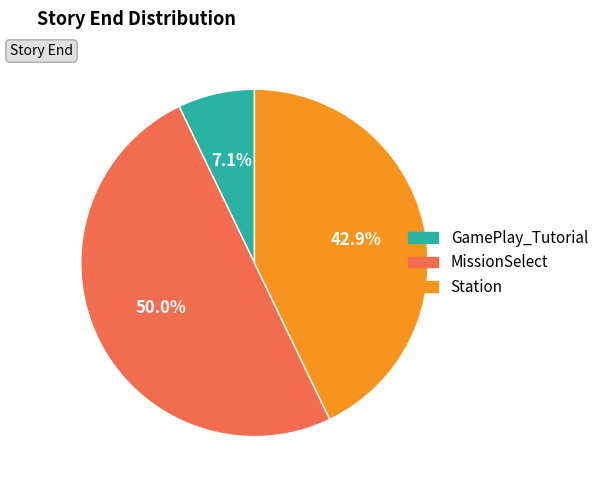

What percentage do Station and GamePlay_Tutorial together represent?

50.0%